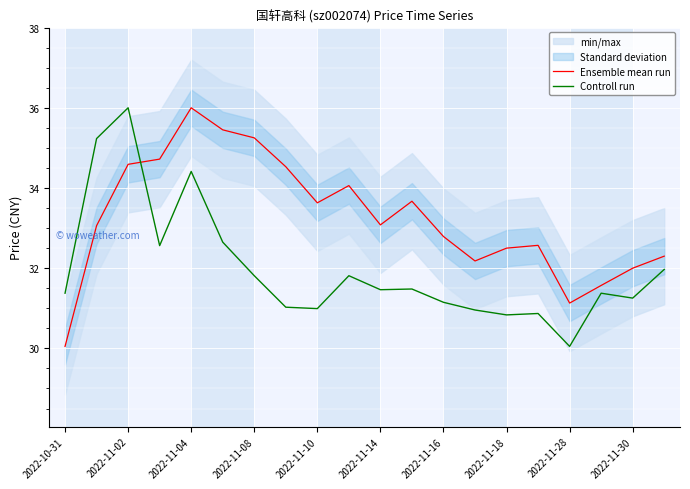

How many lines are shown in the chart?

2